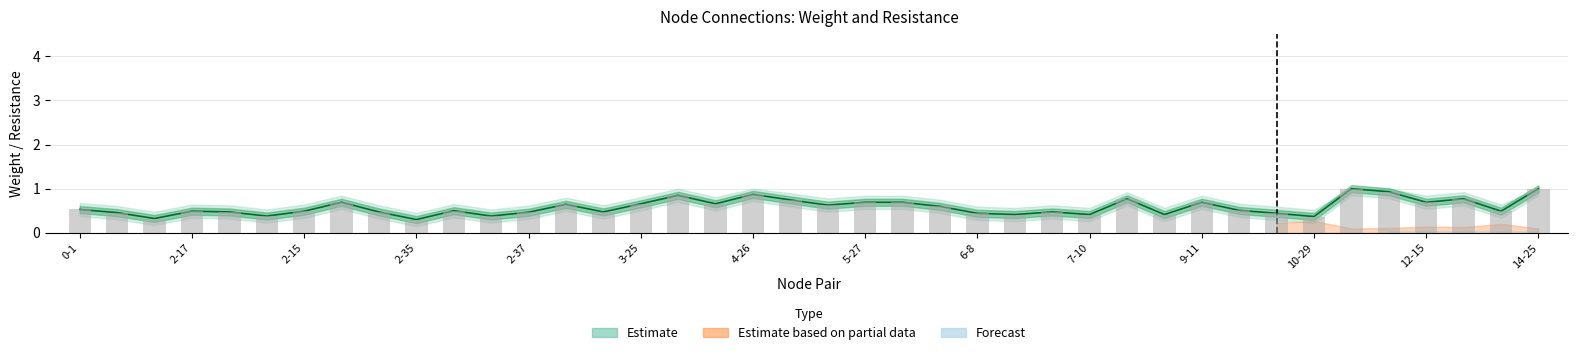

Reading left to right, extract all data points from this chart.

weight: 0.5	0.5	0.3	0.5	0.5	0.4	0.5	0.7	0.5	0.3	0.5	0.4	0.5	0.6	0.5	0.7	0.8	0.7	0.9	0.7	0.6	0.7	0.7	0.6	0.4	0.4	0.5	0.4	0.8	0.4	0.7	0.5	0.4	0.4	1.0	0.9	0.7	0.8	0.5	1.0
weight_upper: 0.5	0.5	0.3	0.5	0.5	0.4	0.5	0.7	0.5	0.3	0.5	0.4	0.5	0.6	0.5	0.7	0.8	0.7	0.9	0.7	0.6	0.7	0.7	0.6	0.4	0.4	0.5	0.4	0.8	0.4	0.7	0.5	0.4	0.4	1.0	0.9	0.7	0.8	0.5	1.0